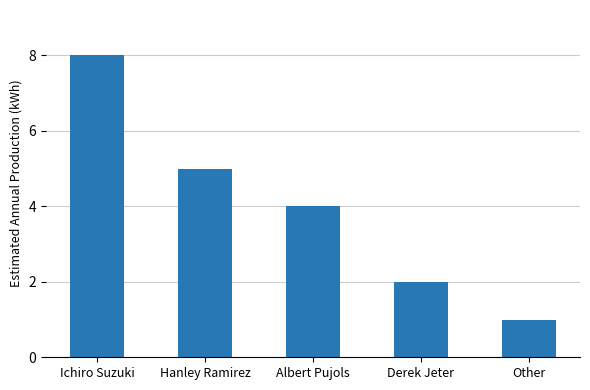

Reading left to right, list all the values displayed in this chart.

8	5	4	2	1